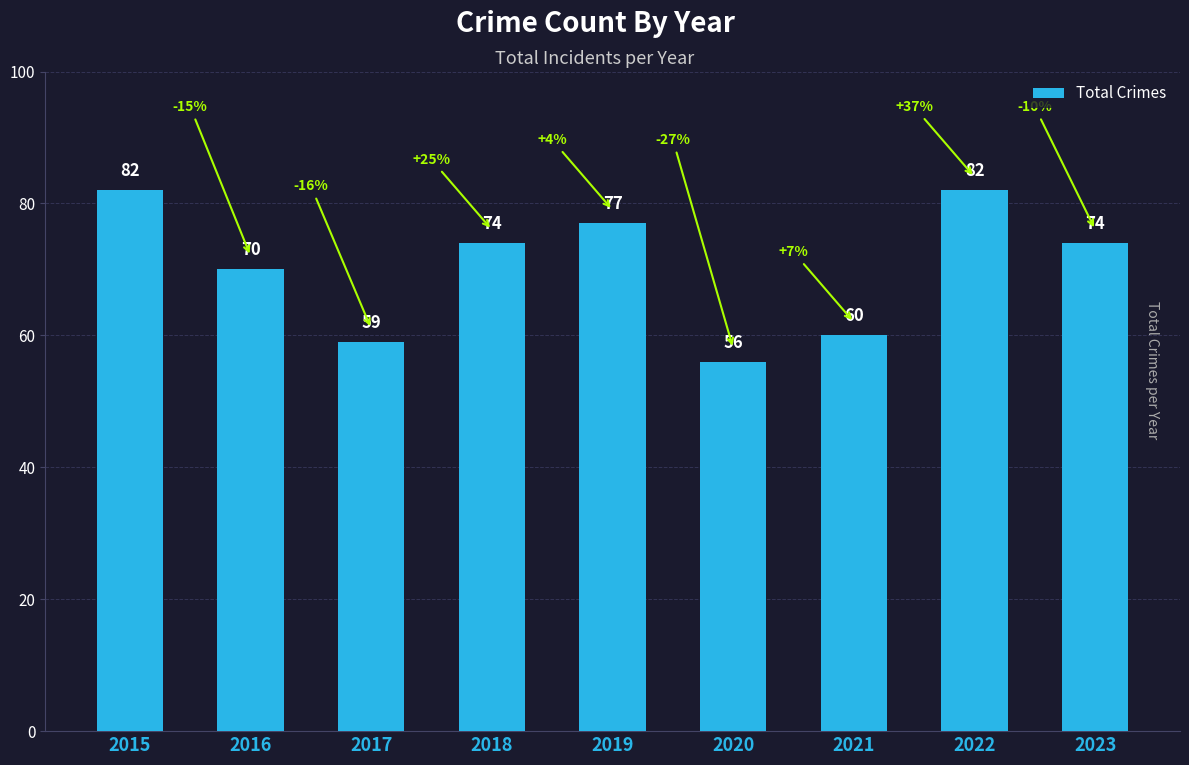

Where is the data nearest to the value 69?

2016